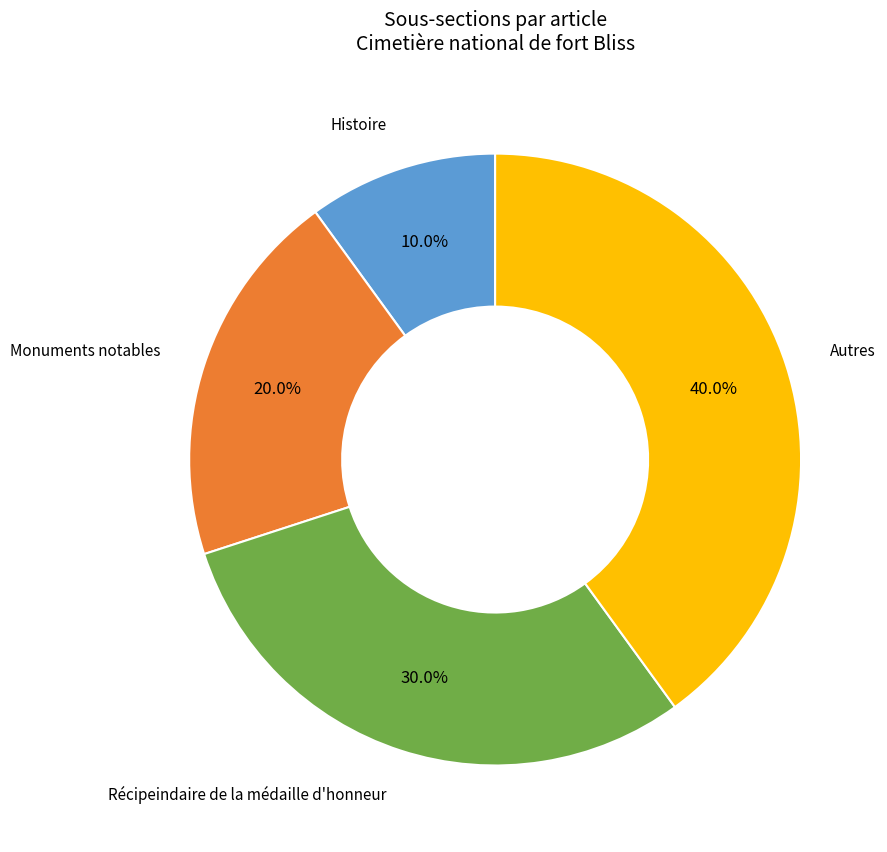

What percentage is NOT represented by Autres?

60.0%